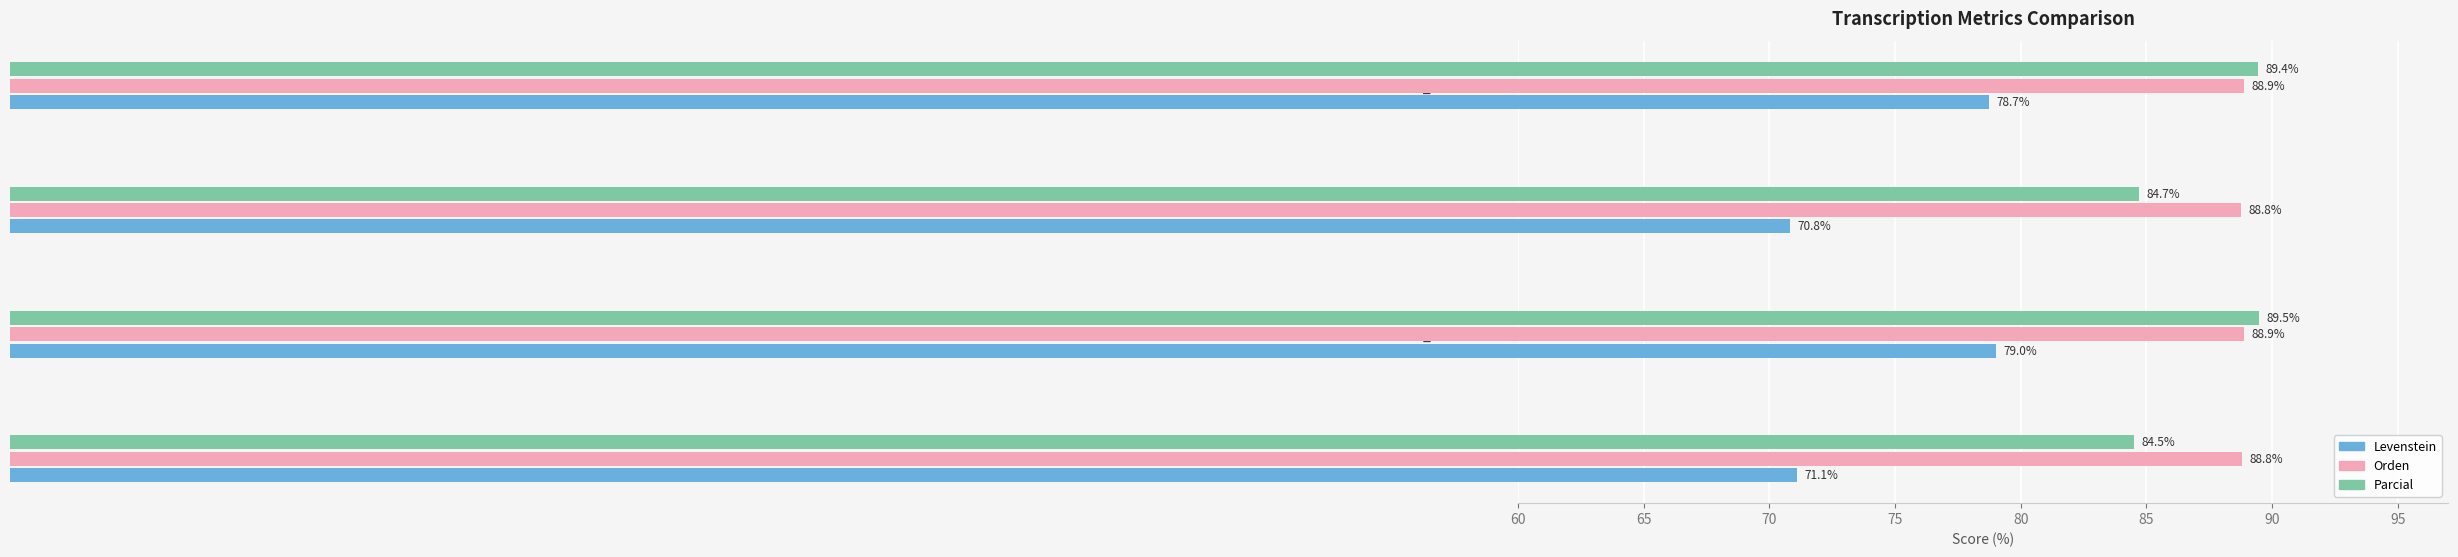

Which series has the largest range (max minus min)?

Levenstein